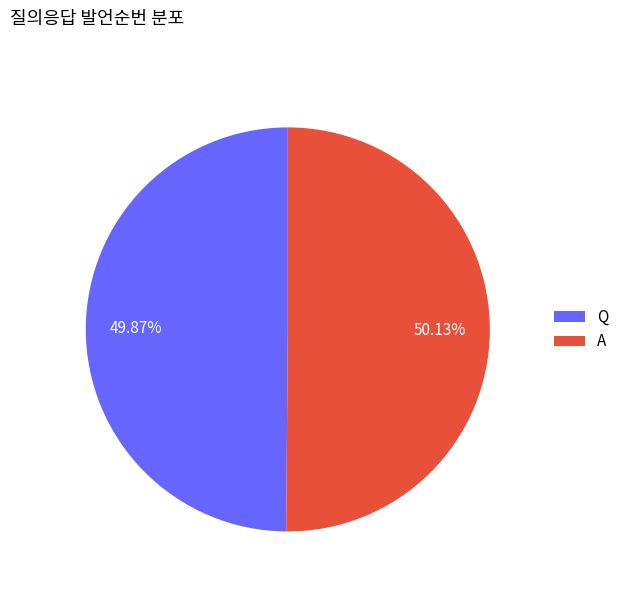

What is the ratio of the value at A to the value at Q?

1.0